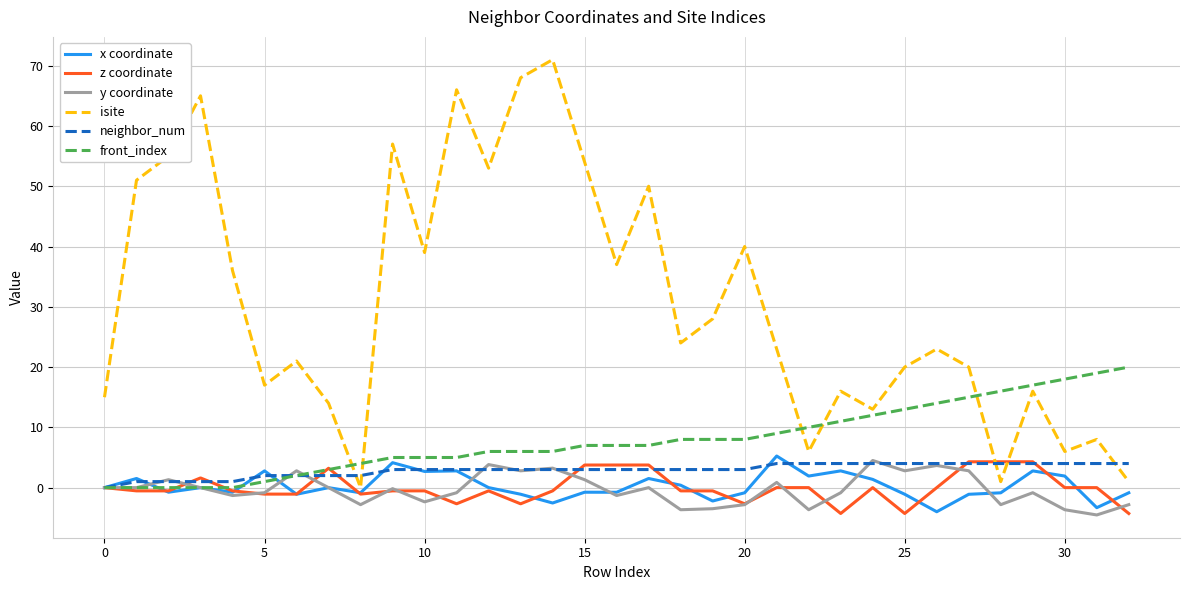

Which series has the widest spread of values?

isite